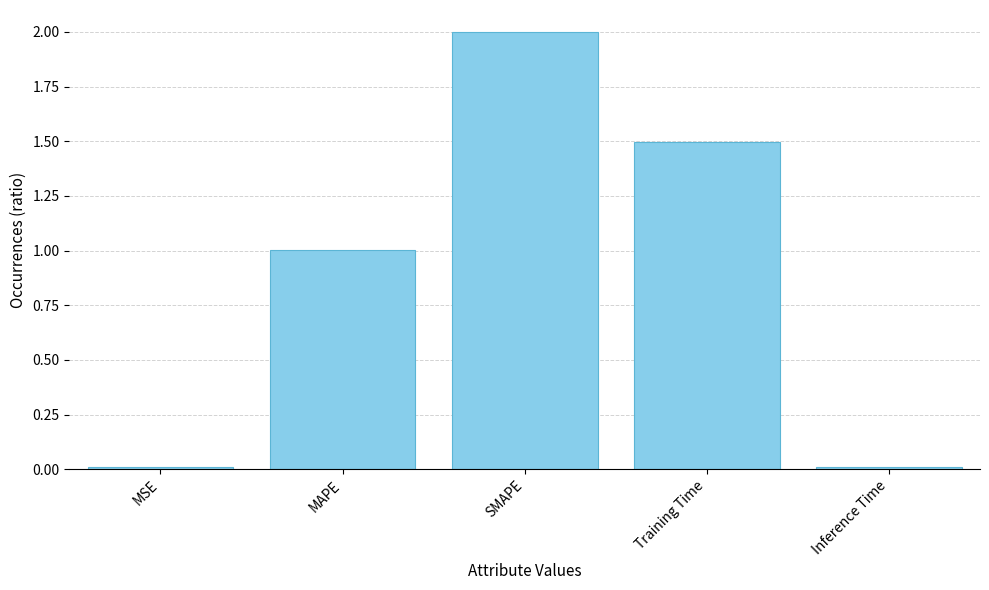

What is the difference between the second highest and minimum values?

1.5